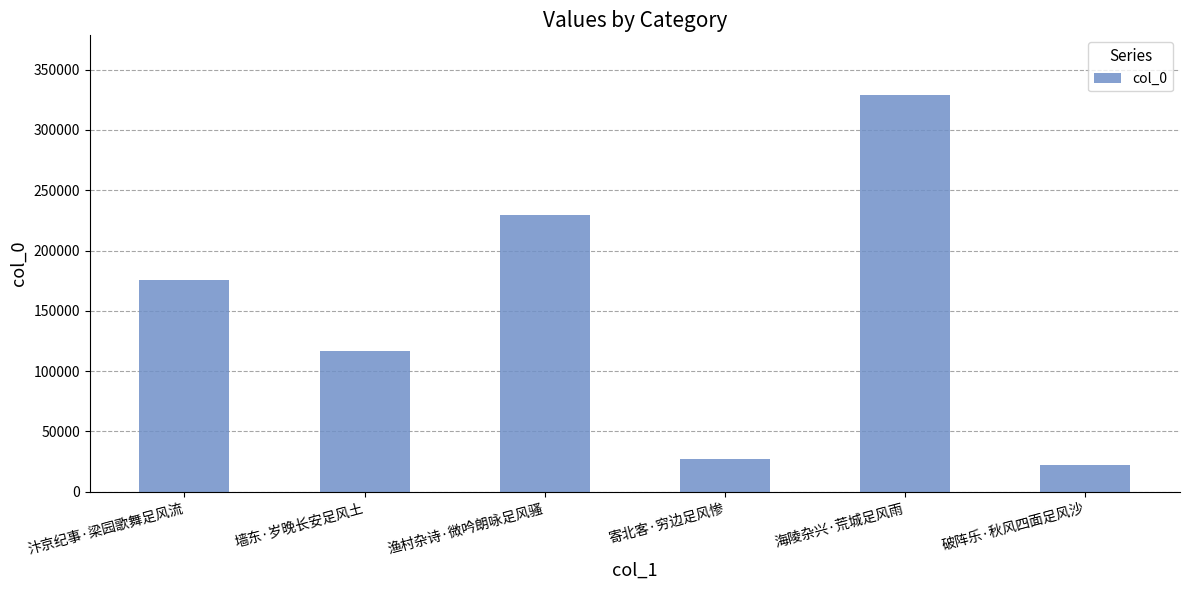

Reading left to right, list all the values displayed in this chart.

175284	116857	229432	27253	329095	22419